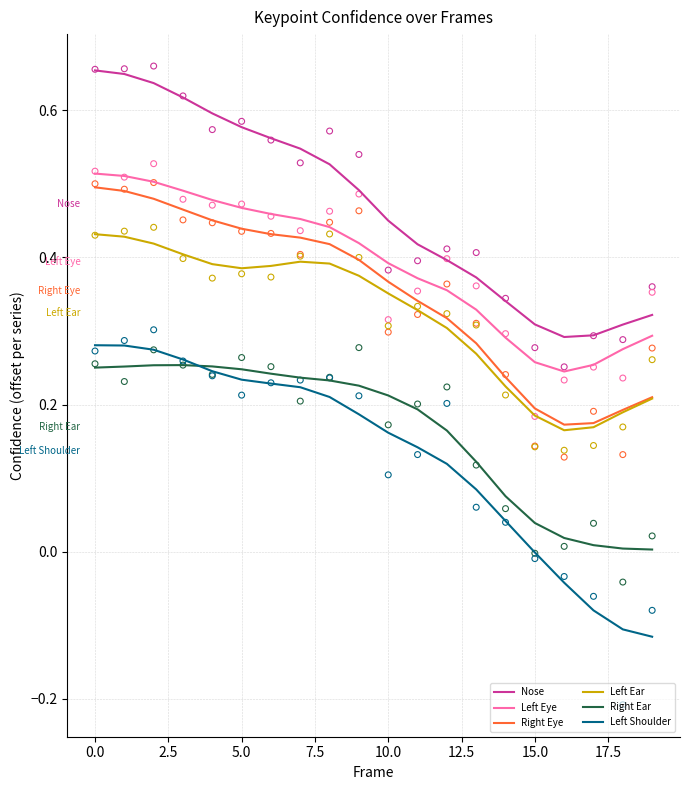

Which series has the widest spread of Y values?

Left Shoulder